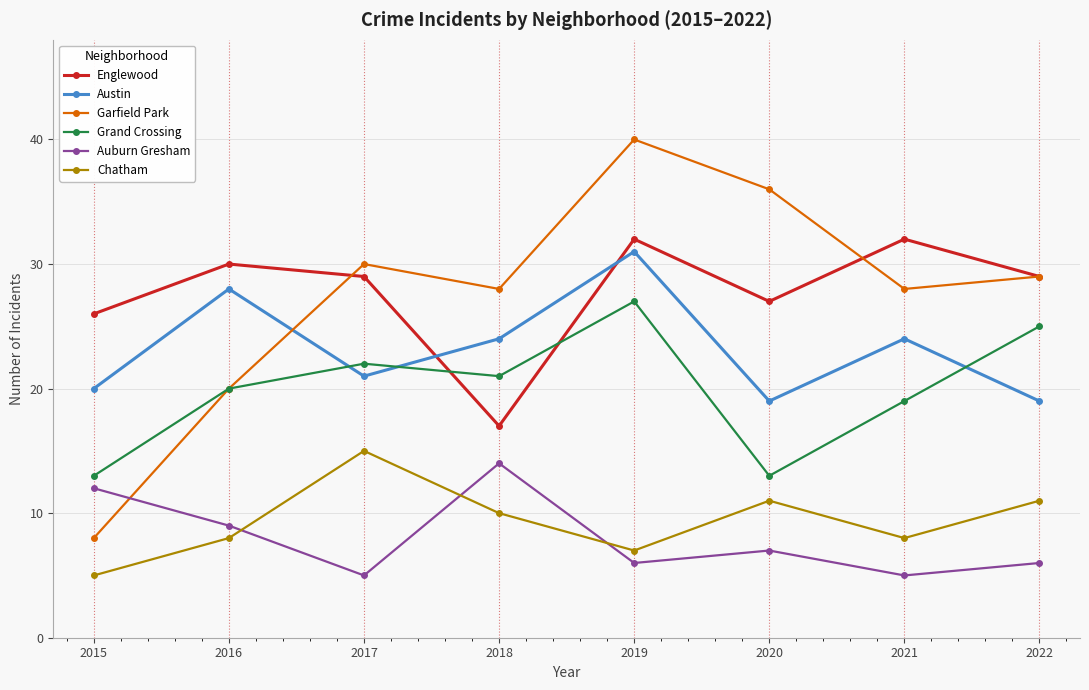

Is it true that Grand Crossing equals 8 at 2022?

False